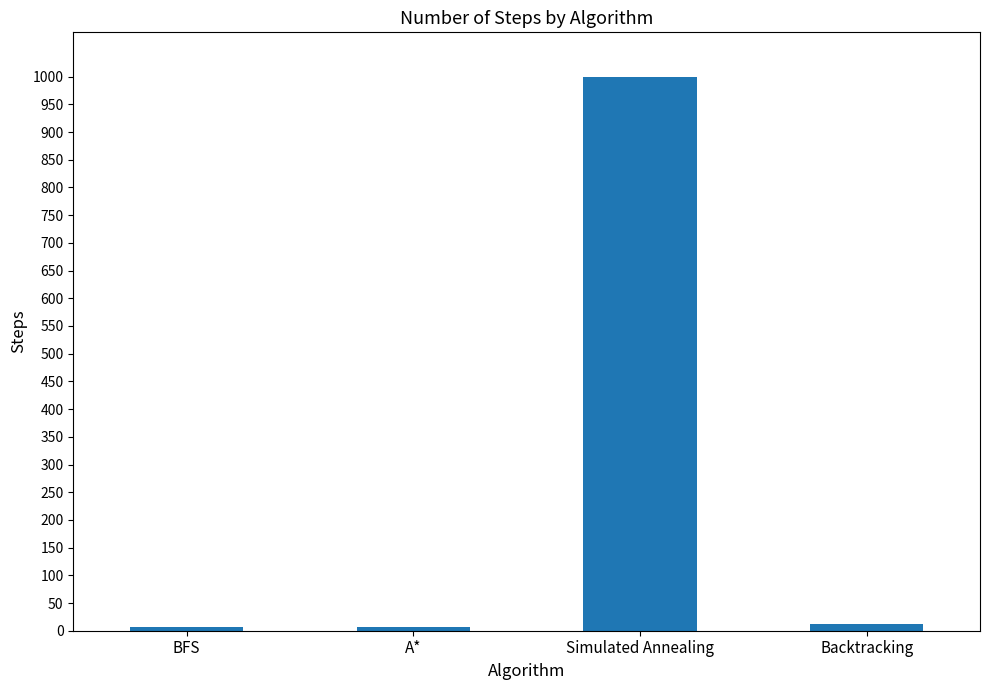

What is the label of the 3rd bar from the left?

Simulated Annealing